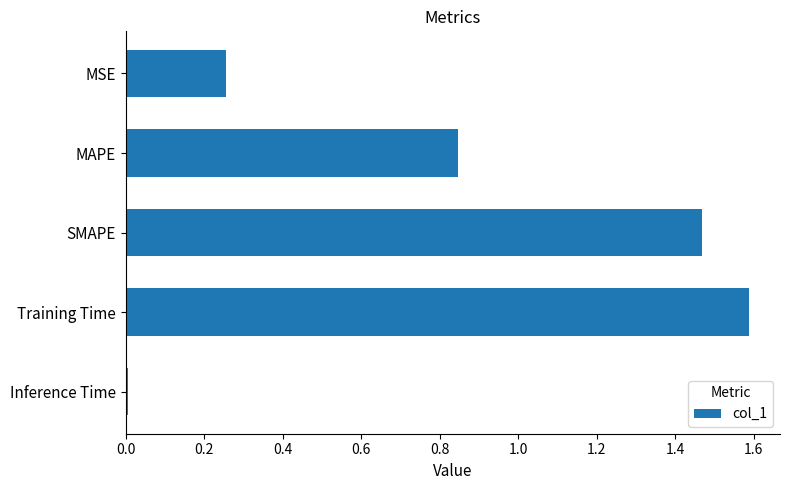

The chart shows a value of 0.8 at Training Time. True or false?

False